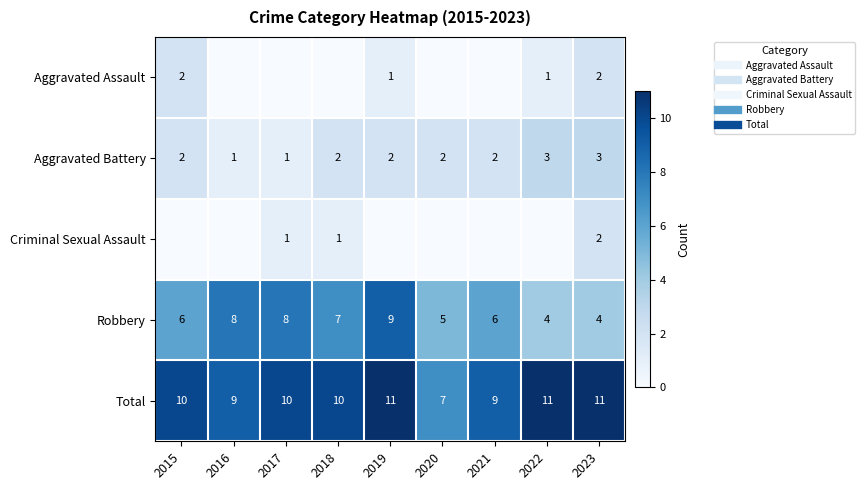

Rank the series by their maximum value, from lowest to highest.

Aggravated Assault, Criminal Sexual Assault, Aggravated Battery, Robbery, Total